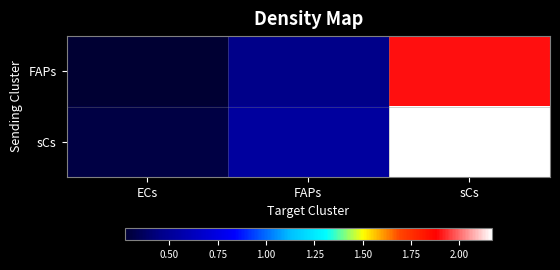

What is the minimum value shown in the chart?

0.3